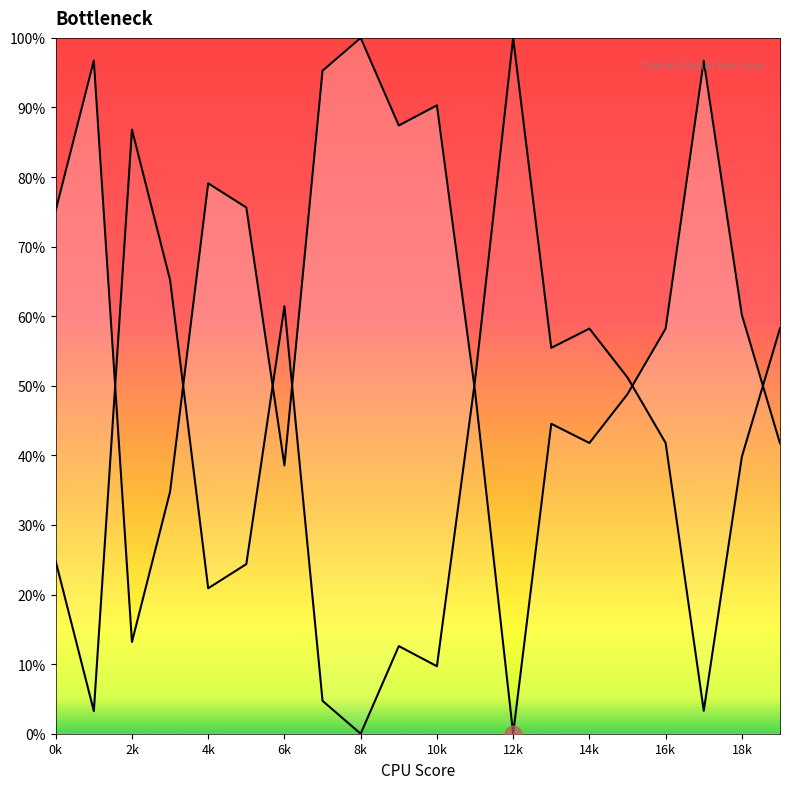

The value at 2k is 119.6. True or false?

False